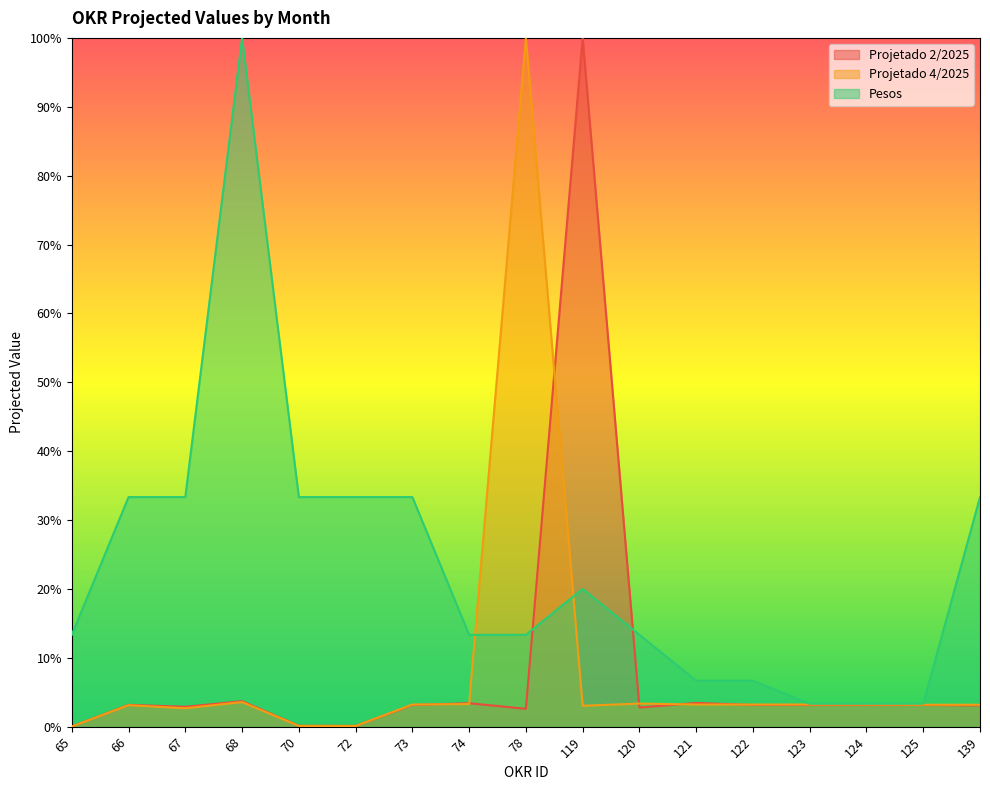

What are all the series names shown in the legend?

Projetado 2/2025, Projetado 4/2025, Pesos